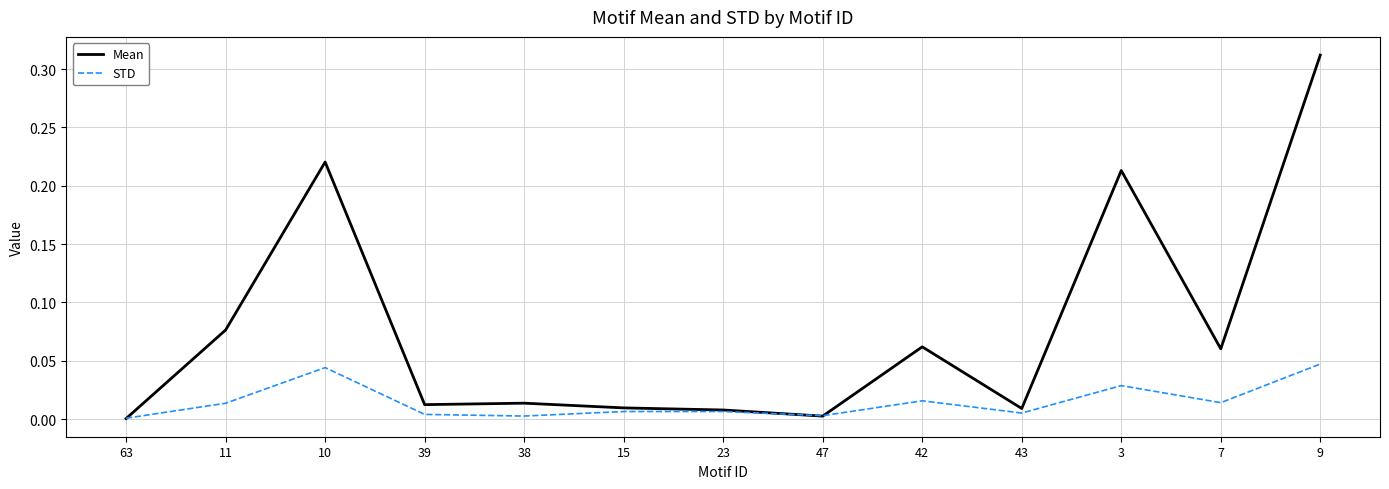

Where is the first local maximum for STD?

10